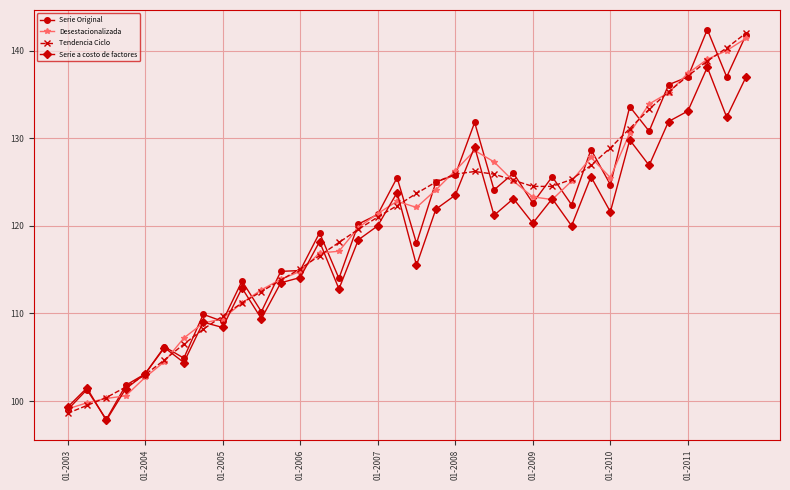

What is the value of the Serie a costo de factores point at the 30th from the left?

129.8